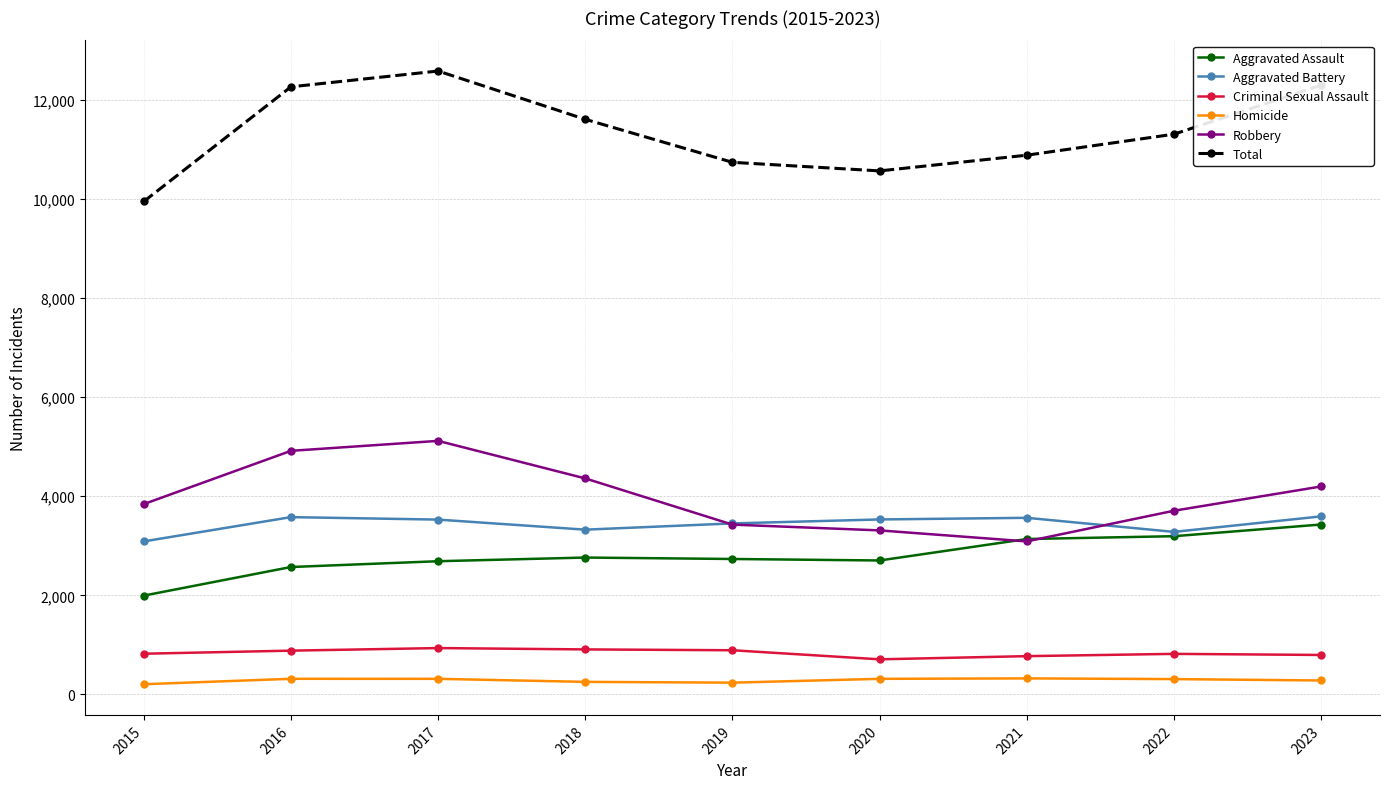

What is the minimum value for Total?

9949